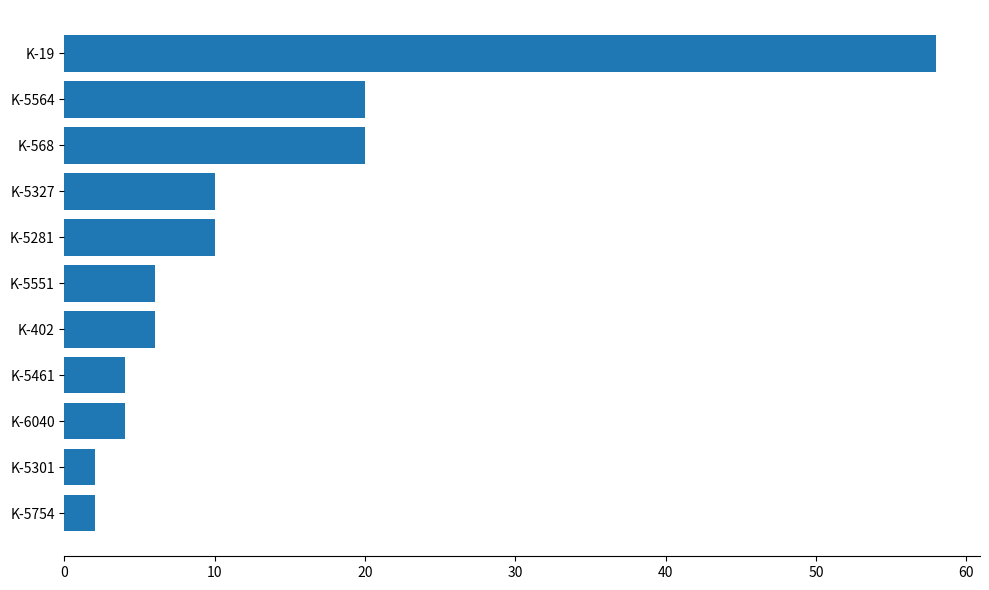

How many bars are there in total?

11